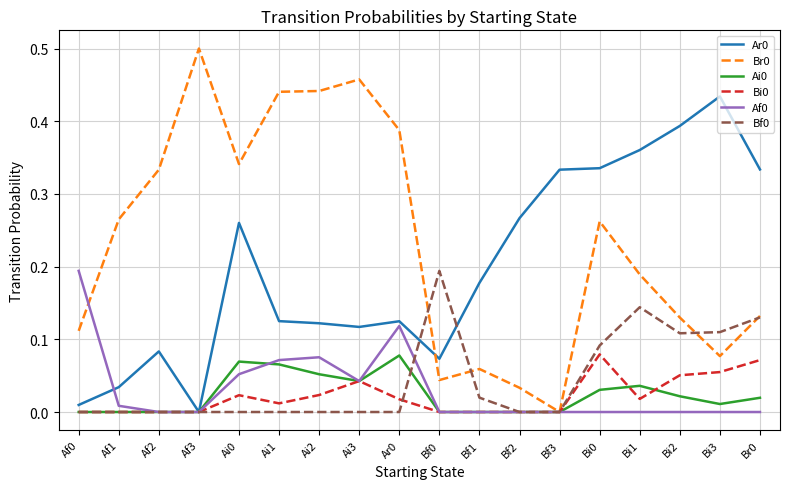

Is the value of Bf0 at Af1 greater than the value of Br0 at Af2?

No